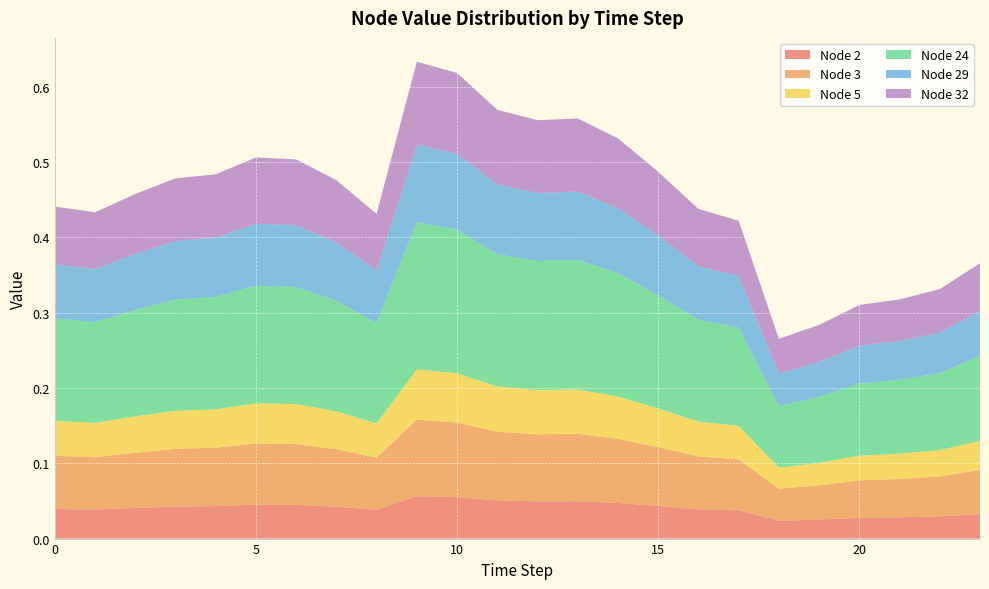

Reading left to right, extract all data points from this chart.

Node 2: 0=0.0	1=0.0	2=0.0	3=0.0	4=0.0	5=0.0	6=0.0	7=0.0	8=0.0	9=0.1	10=0.1	11=0.1	12=0.0	13=0.0	14=0.0	15=0.0	16=0.0	17=0.0	18=0.0	19=0.0	20=0.0	21=0.0	22=0.0	23=0.0
Node 3: 0=0.1	1=0.1	2=0.1	3=0.1	4=0.1	5=0.1	6=0.1	7=0.1	8=0.1	9=0.1	10=0.1	11=0.1	12=0.1	13=0.1	14=0.1	15=0.1	16=0.1	17=0.1	18=0.0	19=0.0	20=0.0	21=0.1	22=0.1	23=0.1
Node 5: 0=0.0	1=0.0	2=0.0	3=0.1	4=0.1	5=0.1	6=0.1	7=0.1	8=0.0	9=0.1	10=0.1	11=0.1	12=0.1	13=0.1	14=0.1	15=0.1	16=0.0	17=0.0	18=0.0	19=0.0	20=0.0	21=0.0	22=0.0	23=0.0
Node 24: 0=0.1	1=0.1	2=0.1	3=0.1	4=0.1	5=0.2	6=0.2	7=0.1	8=0.1	9=0.2	10=0.2	11=0.2	12=0.2	13=0.2	14=0.2	15=0.2	16=0.1	17=0.1	18=0.1	19=0.1	20=0.1	21=0.1	22=0.1	23=0.1
Node 29: 0=0.1	1=0.1	2=0.1	3=0.1	4=0.1	5=0.1	6=0.1	7=0.1	8=0.1	9=0.1	10=0.1	11=0.1	12=0.1	13=0.1	14=0.1	15=0.1	16=0.1	17=0.1	18=0.0	19=0.0	20=0.1	21=0.1	22=0.1	23=0.1
Node 32: 0=0.1	1=0.1	2=0.1	3=0.1	4=0.1	5=0.1	6=0.1	7=0.1	8=0.1	9=0.1	10=0.1	11=0.1	12=0.1	13=0.1	14=0.1	15=0.1	16=0.1	17=0.1	18=0.0	19=0.0	20=0.1	21=0.1	22=0.1	23=0.1